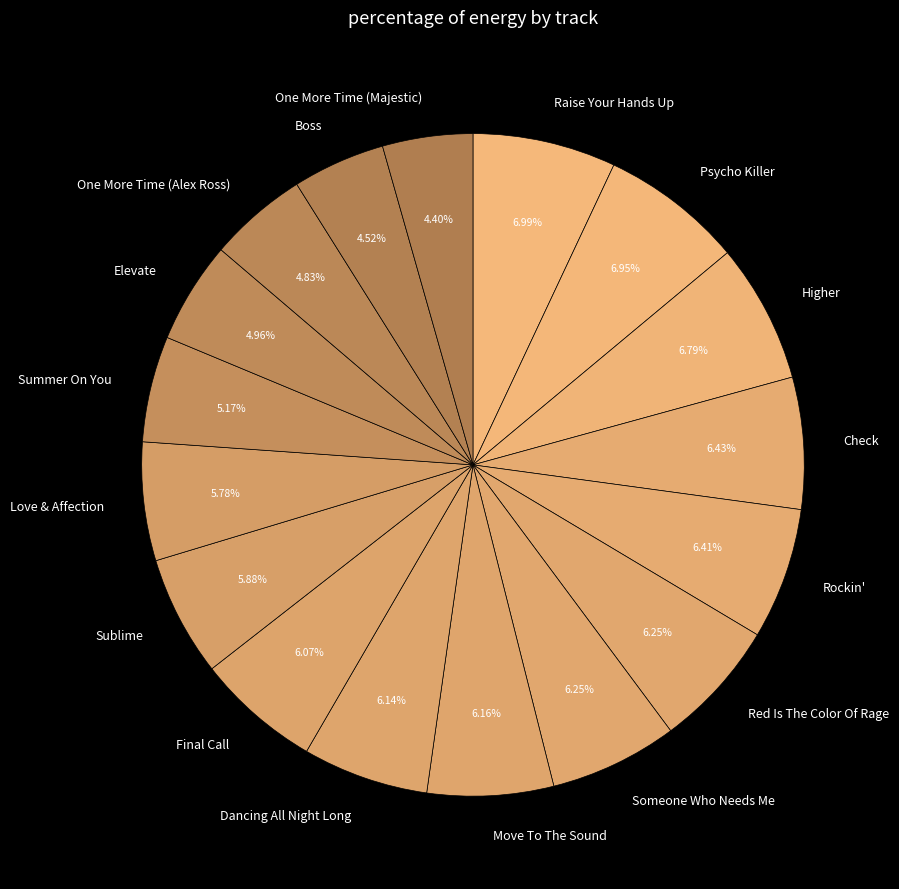

Is Summer On You the majority of the pie?

No